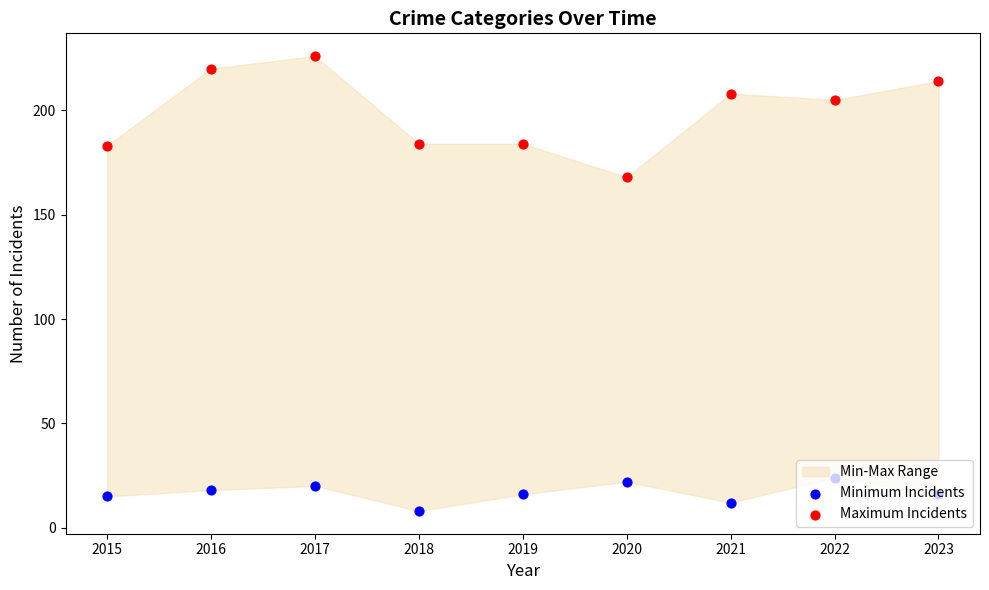

Which series reaches the maximum Y coordinate?

Maximum Incidents